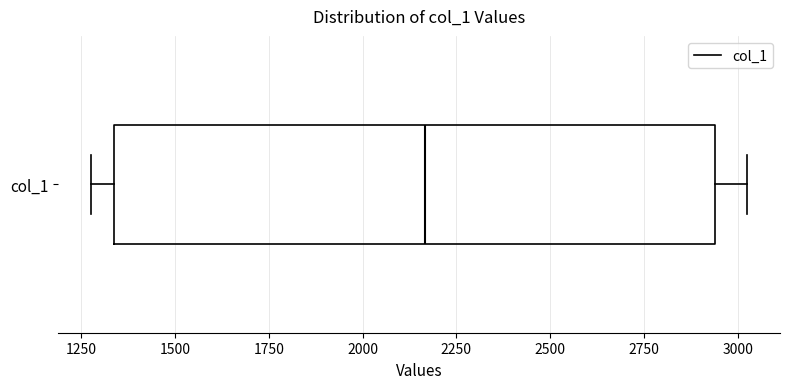

Where is the left edge of the box for col_1 on the x-axis? The values are not printed on the chart, so give them approximately, as read against the axis.

1350